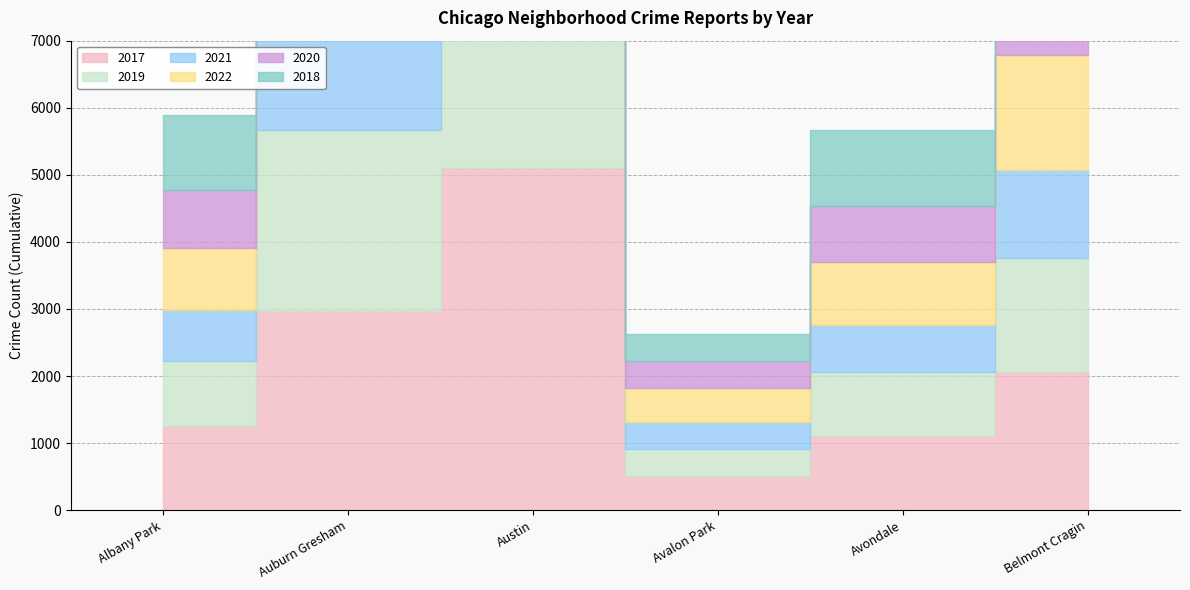

Is it true that 2017 equals 1277 at Austin?

False